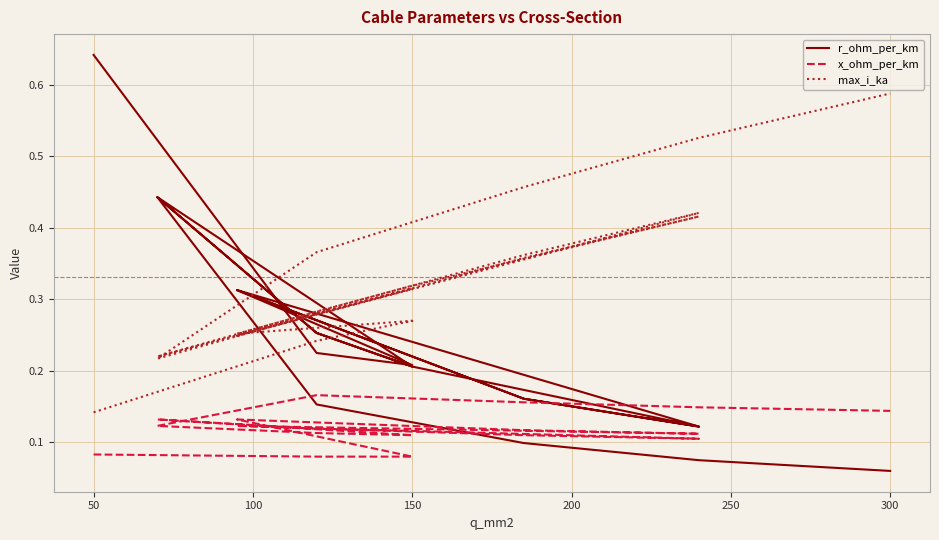

The value of r_ohm_per_km at 8 is 0.2. True or false?

False